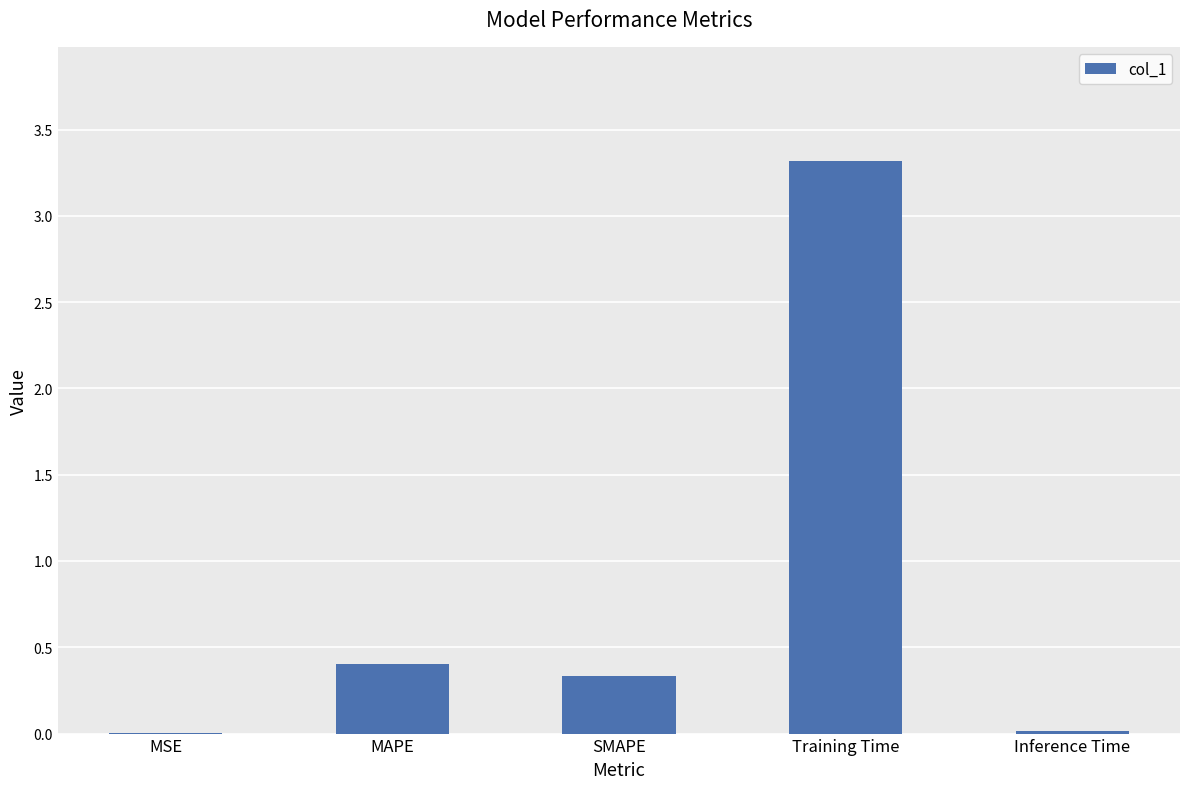

Is it true that the value at MSE is 0.0?

True